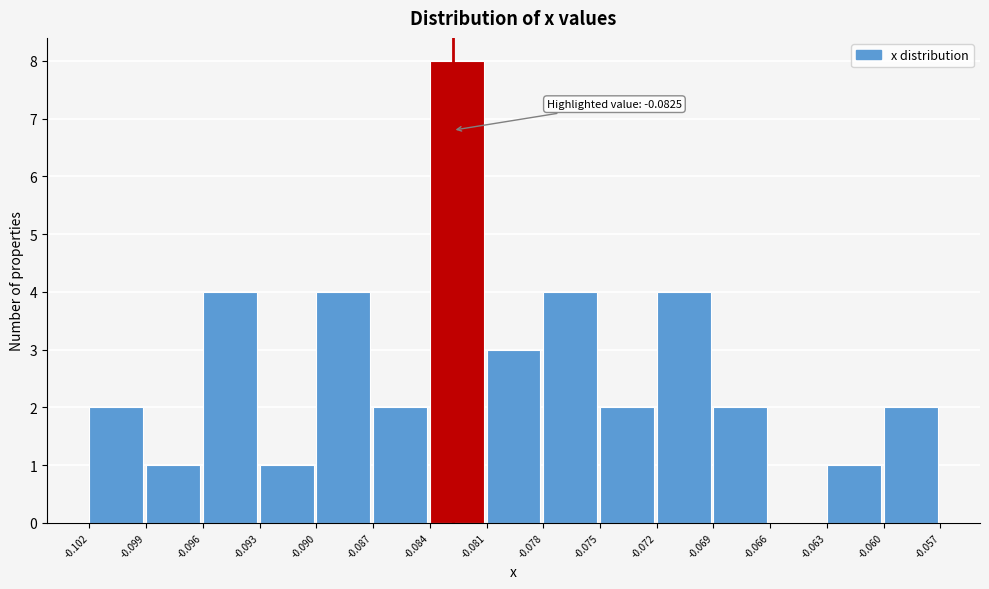

Which range on the x-axis has the tallest bar?

-0.084 to -0.081